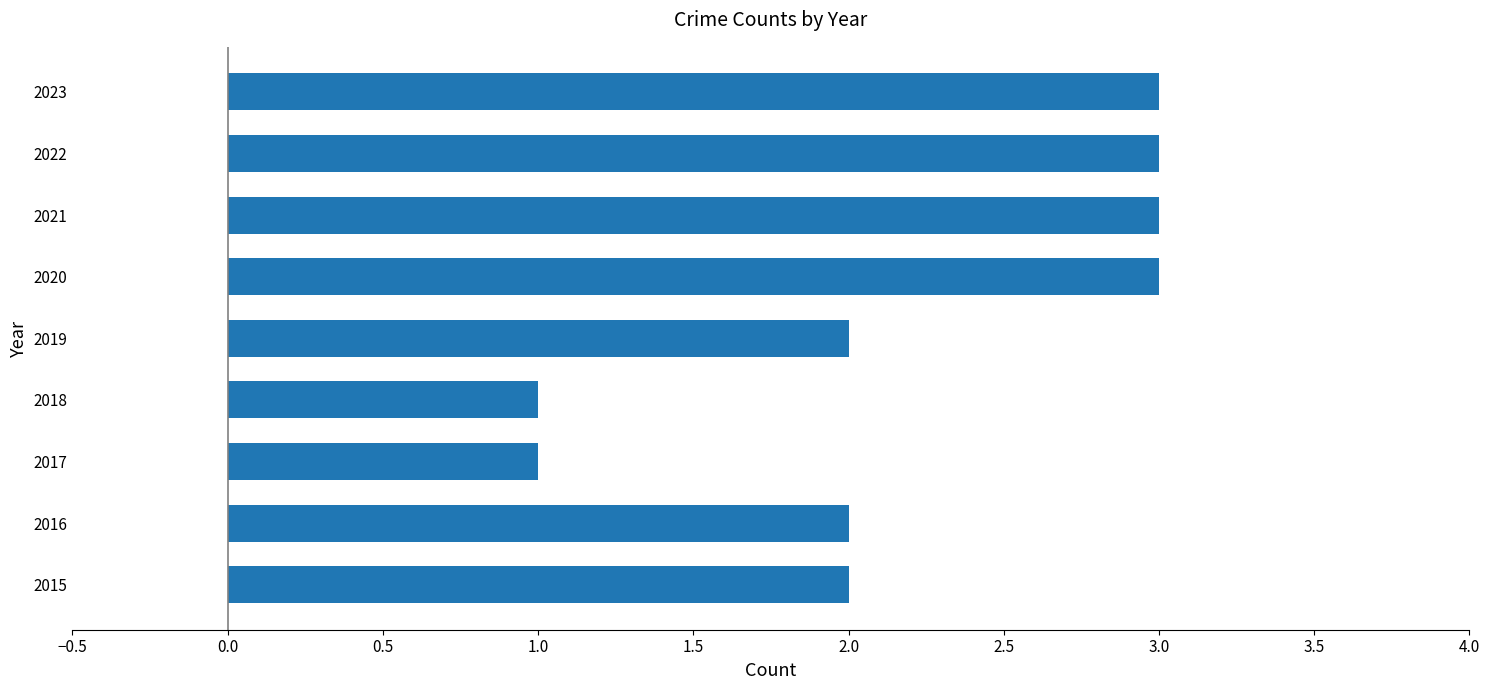

What is the change in value from 2018 to 2022?

+2